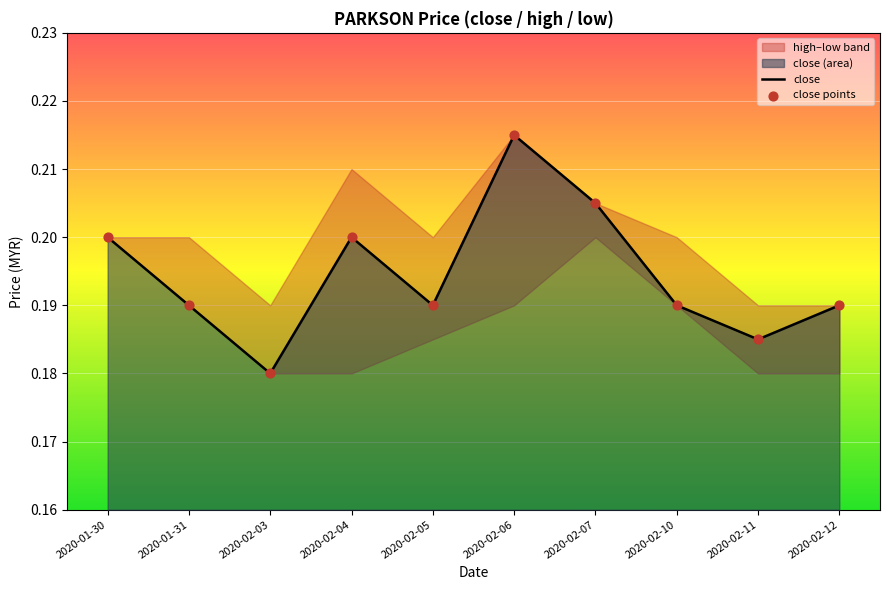

At which category is the sum across all series the highest?

2020-02-06